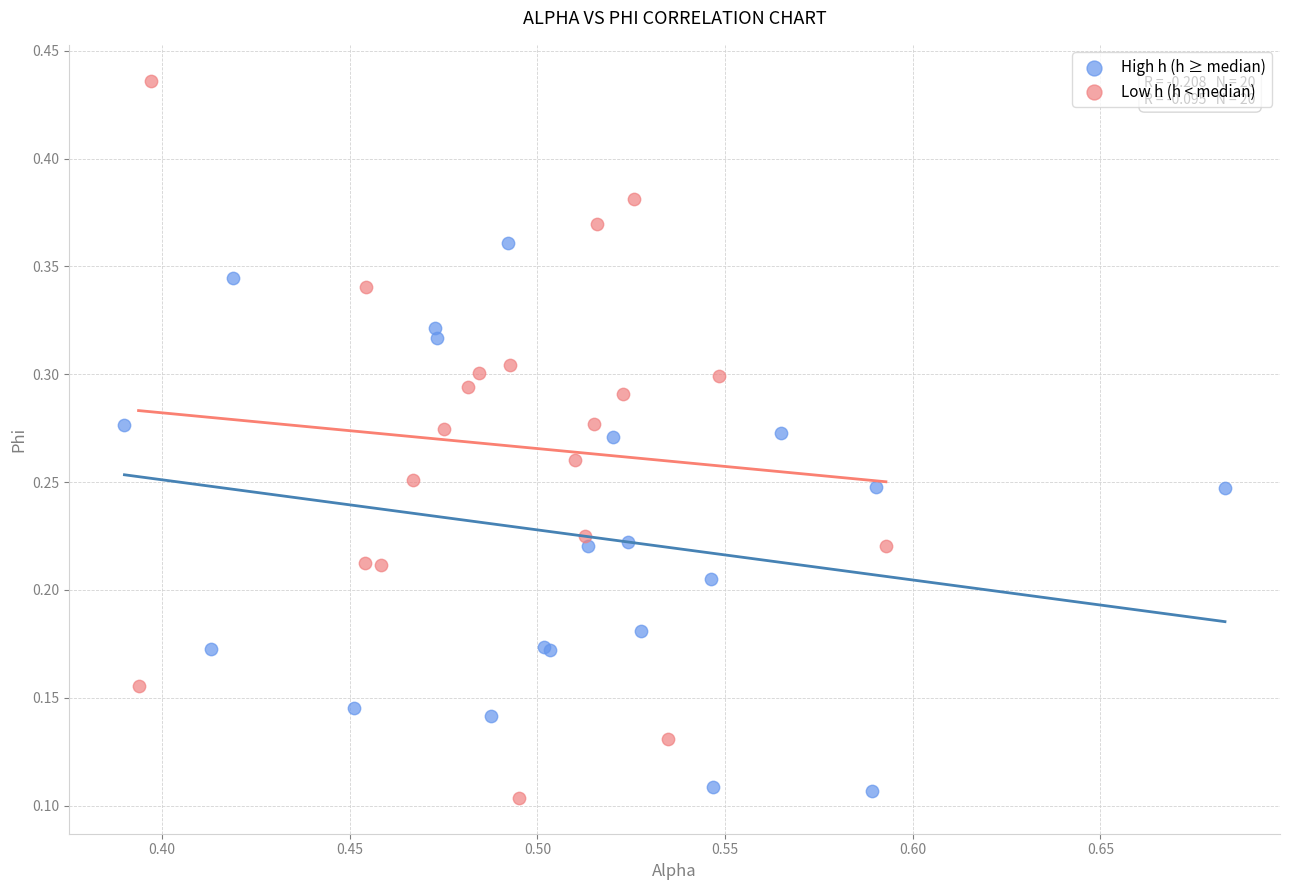

Which series has the widest spread of Y values?

Low h (h < median)